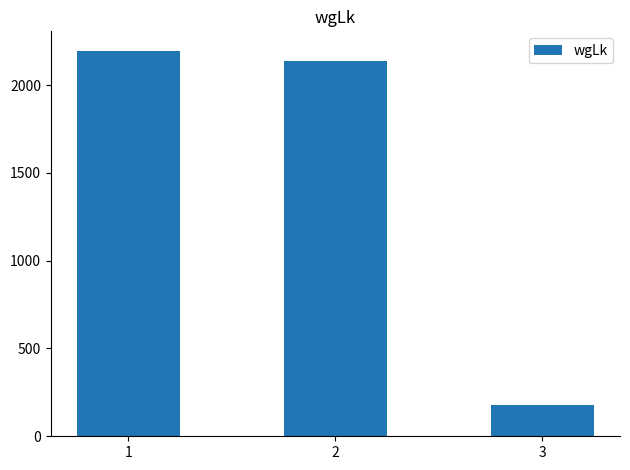

What is the value of the 3rd bar from the left?

178